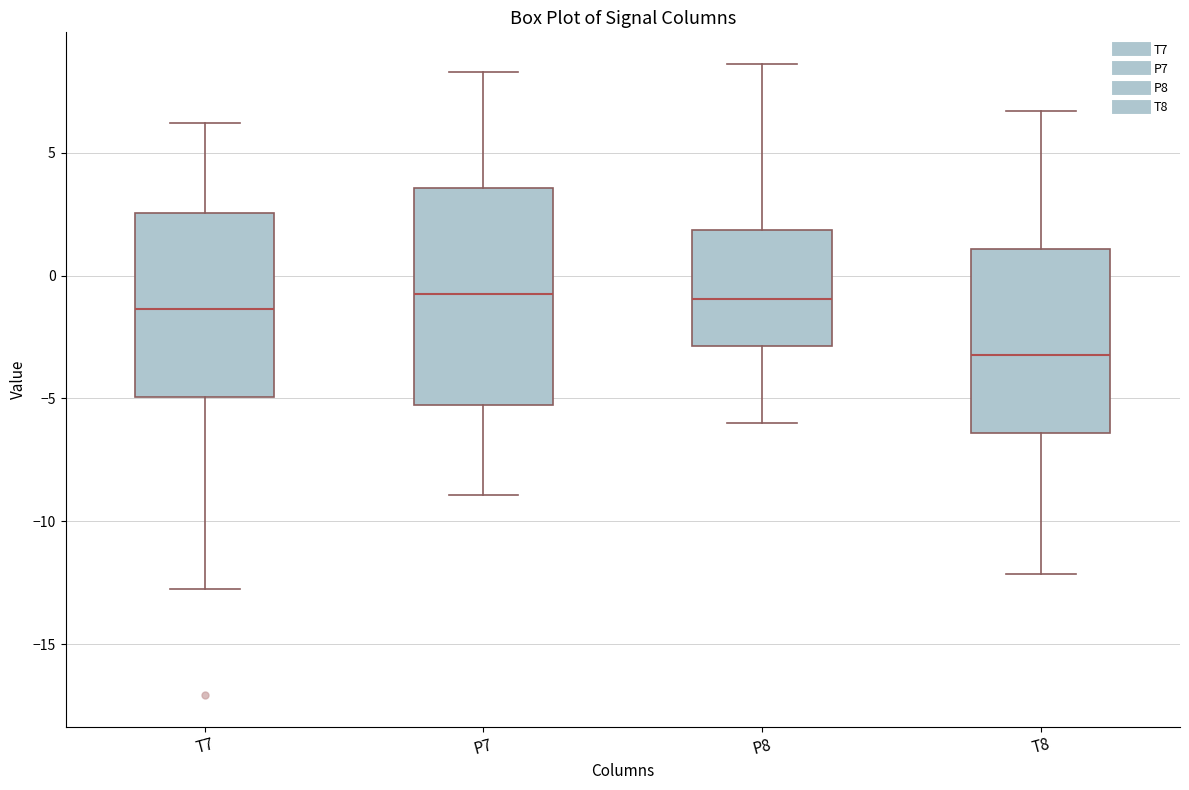

Comparing the boxes themselves (not the whiskers), which one is the tallest?

P7